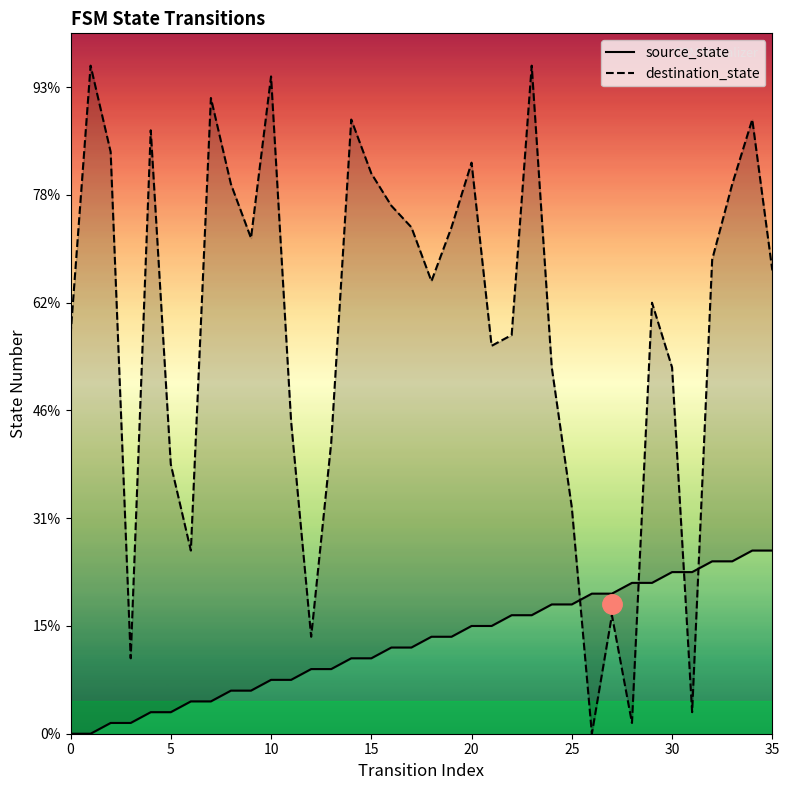

Which series has the largest total across all categories?

destination_state